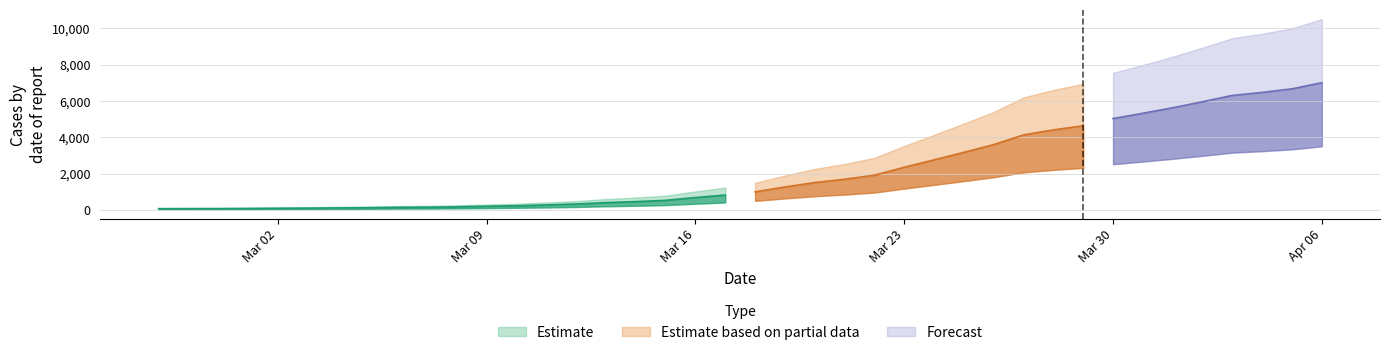

Which has a higher value, 2020-03-20 or 2020-03-07?

2020-03-20